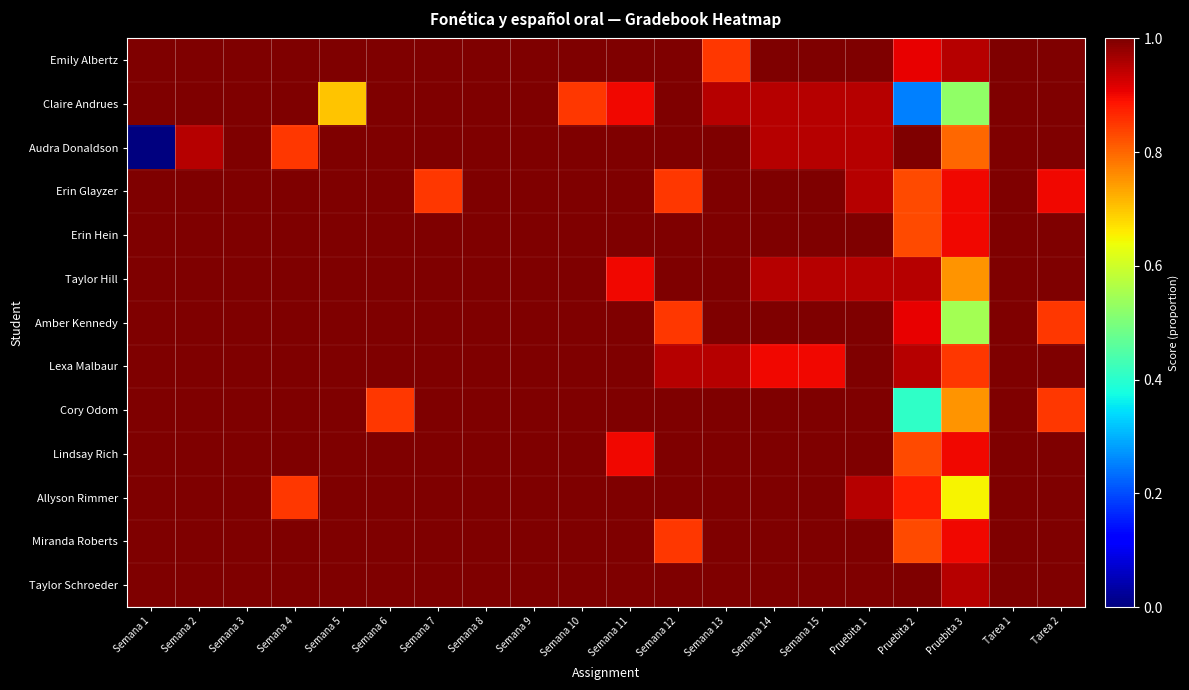

At how many categories does at least one series exceed 0?

20